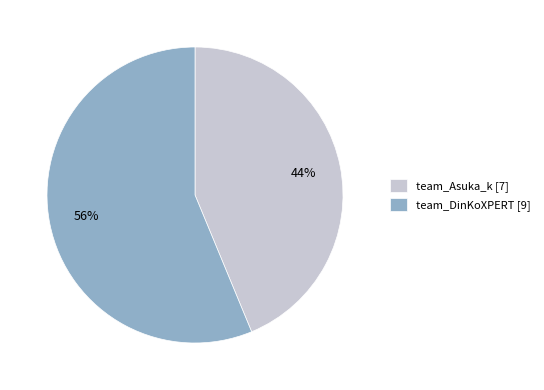

To the nearest percent, what percentage of the pie is team_Asuka_k?

44%